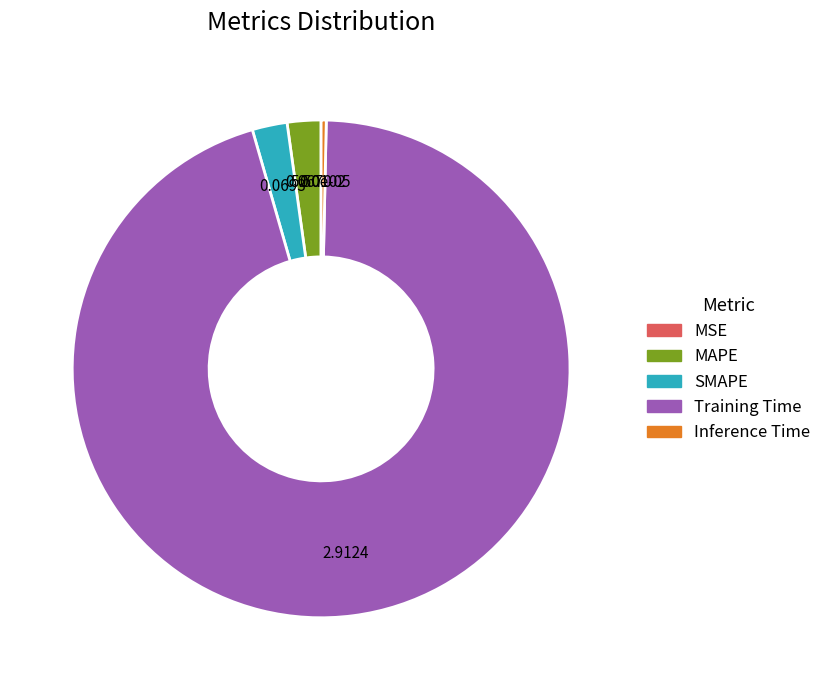

True or false: Training Time accounts for 95% of the total.

True